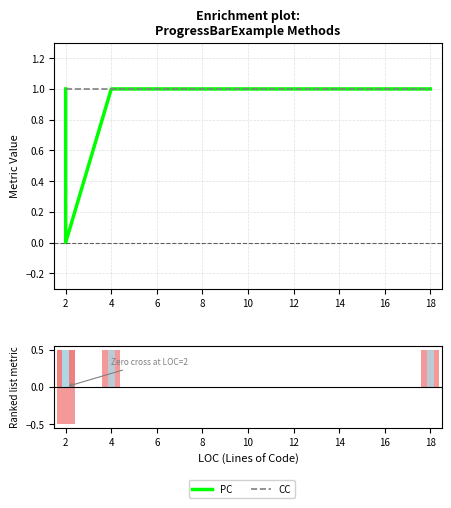

What is the highest value of the CC series?

1.0